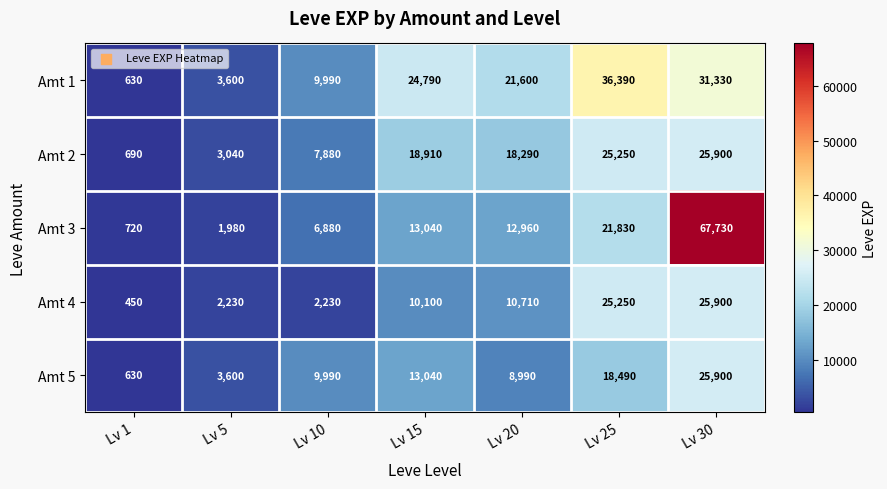

Between Lv 25 and Lv 30, which series saw the biggest shift?

Amt 3